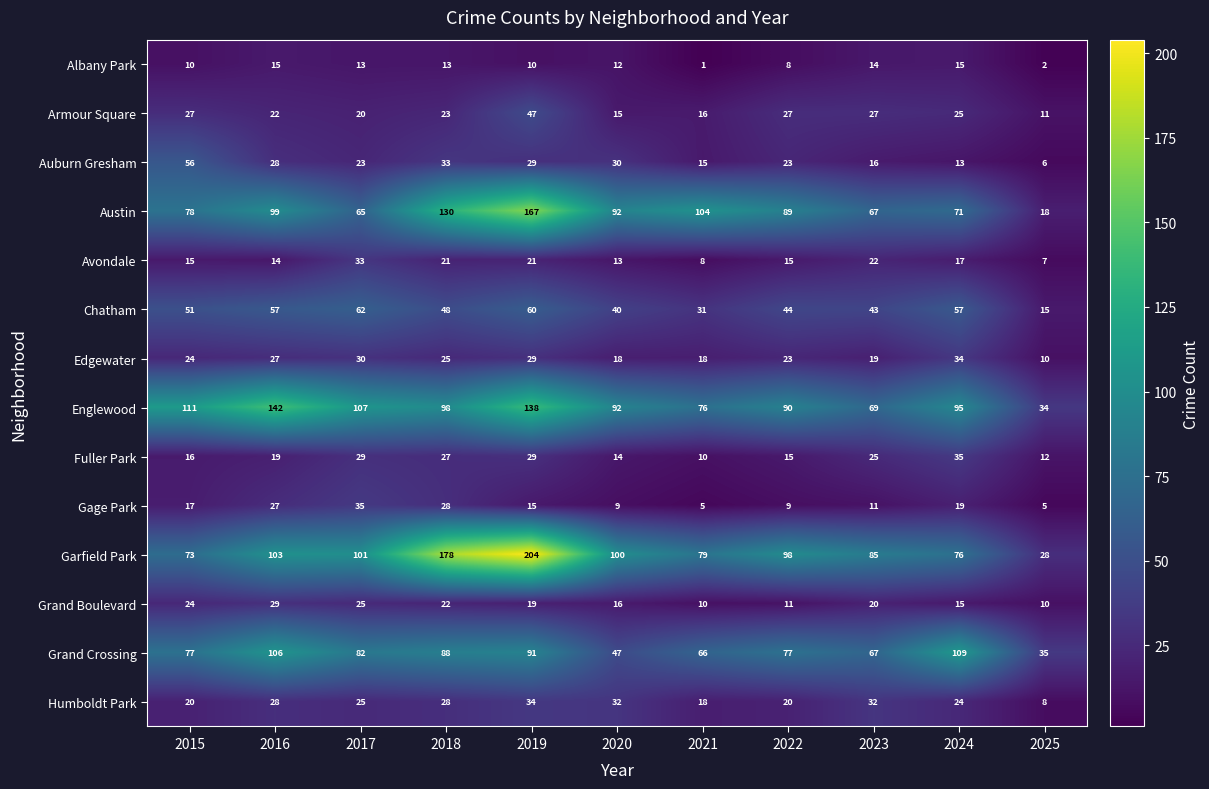

Which series changed the most between 2022 and 2024?

Grand Crossing